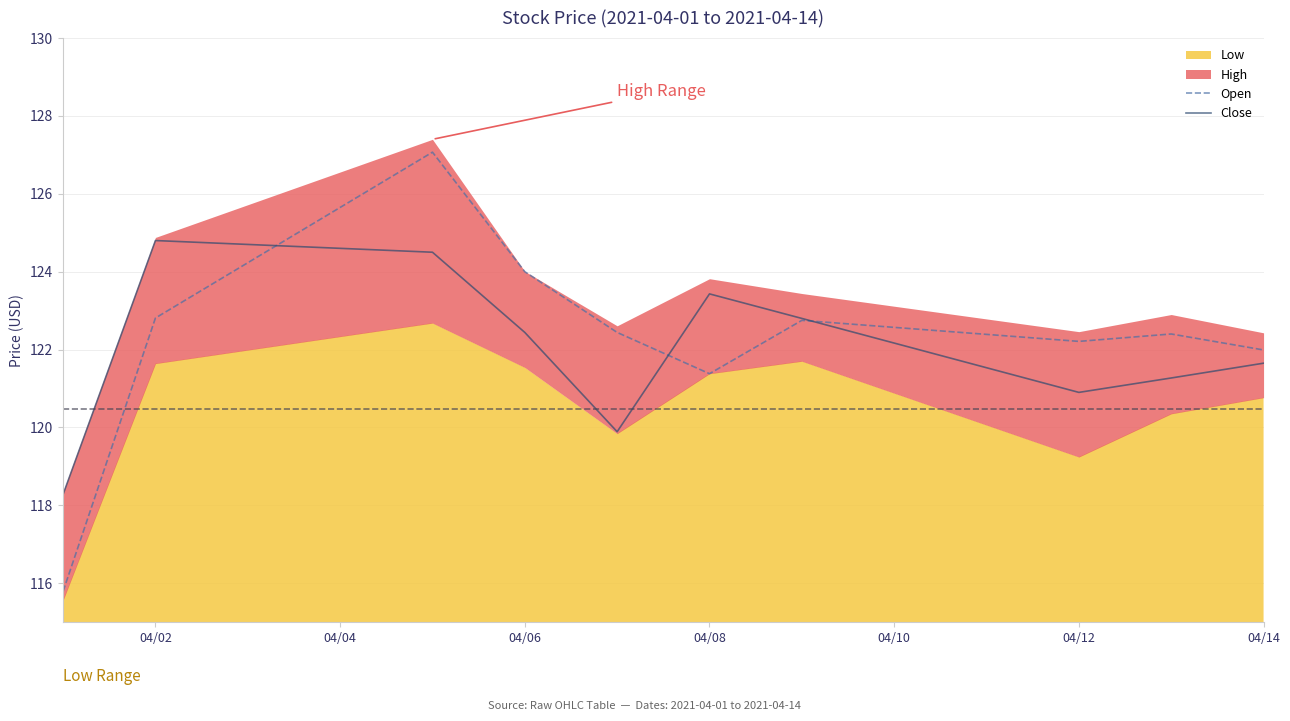

Which series ends up on top after the final intersection of Open and Close?

Open